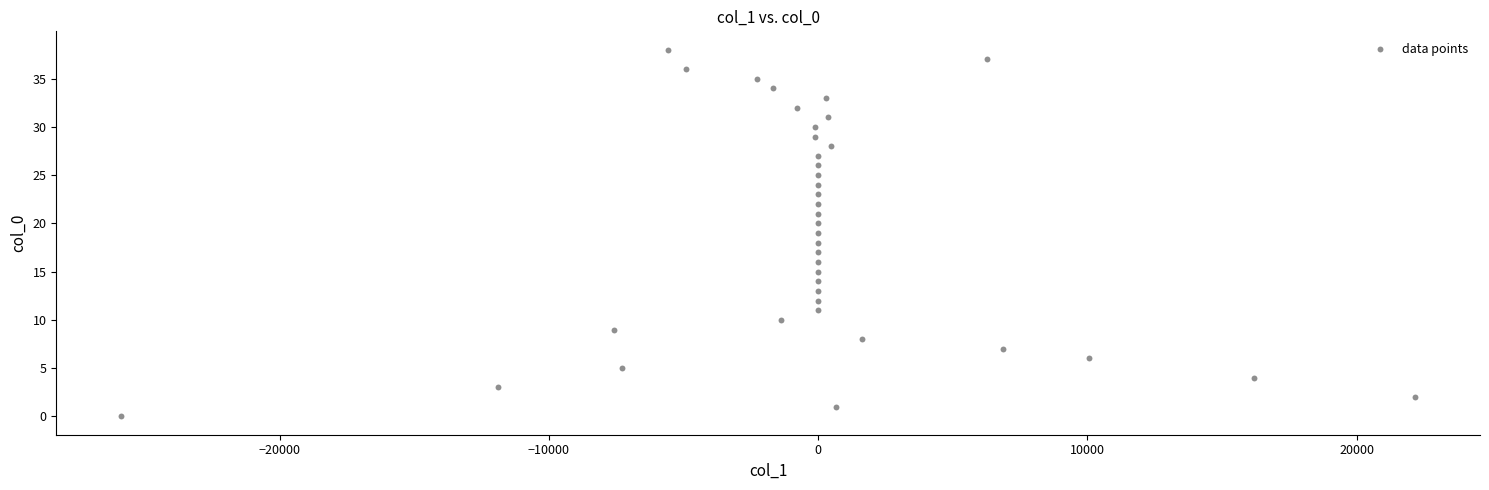

What is the range of Y values (max minus min)?

38